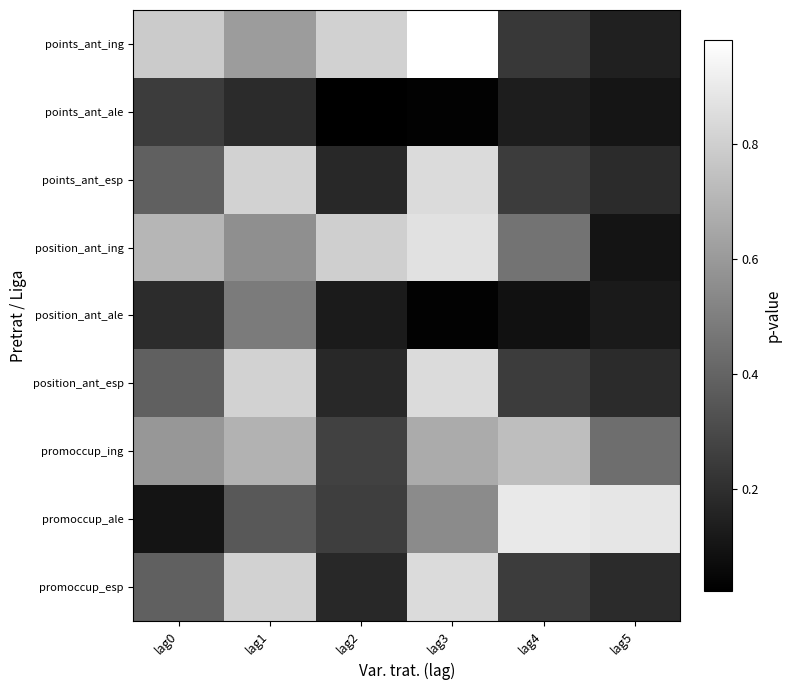

What is the spread (max minus min) of values at lag4?

0.8